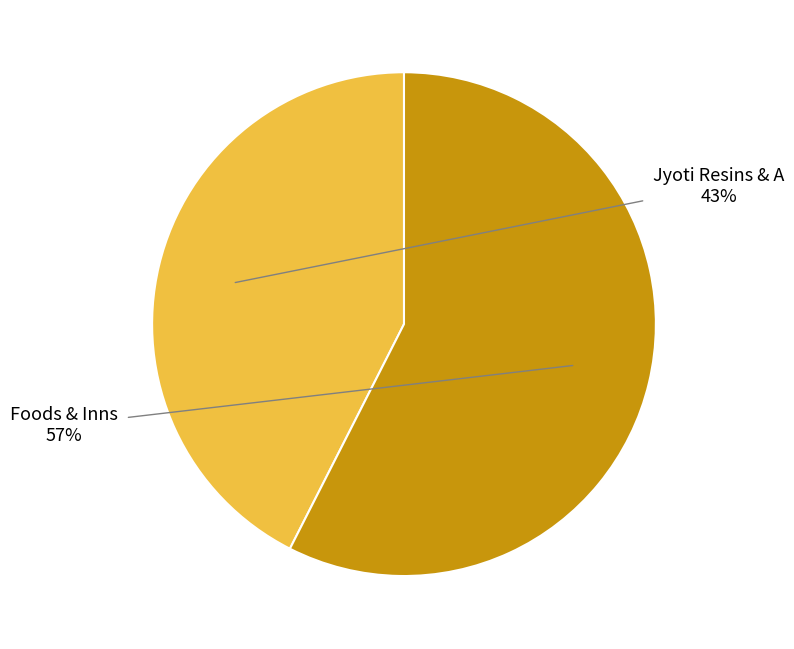

To the nearest percent, what is the combined percentage of Jyoti Resins & A and Foods & Inns?

100%